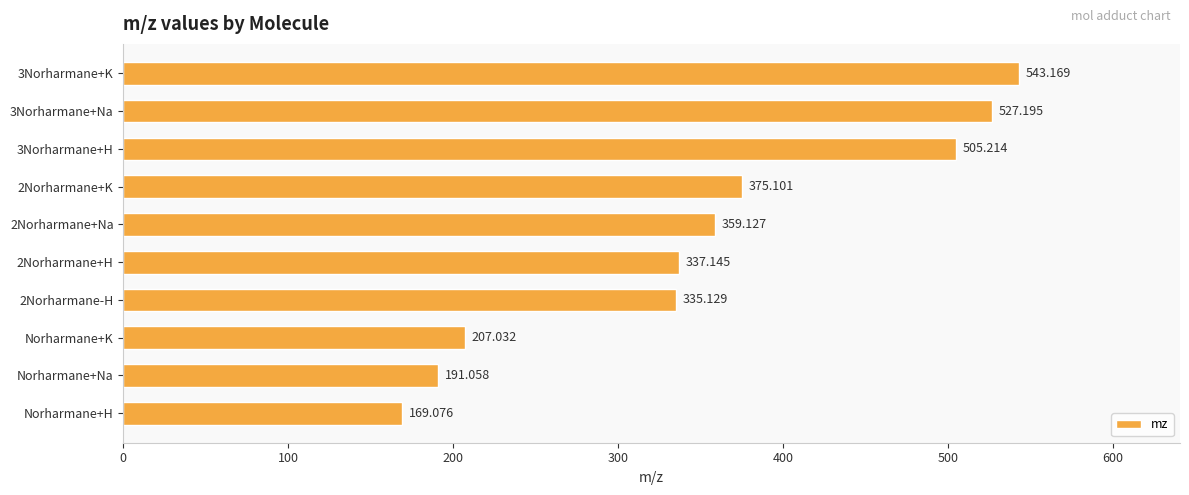

Which category has the lowest value across all series?

Norharmane+H